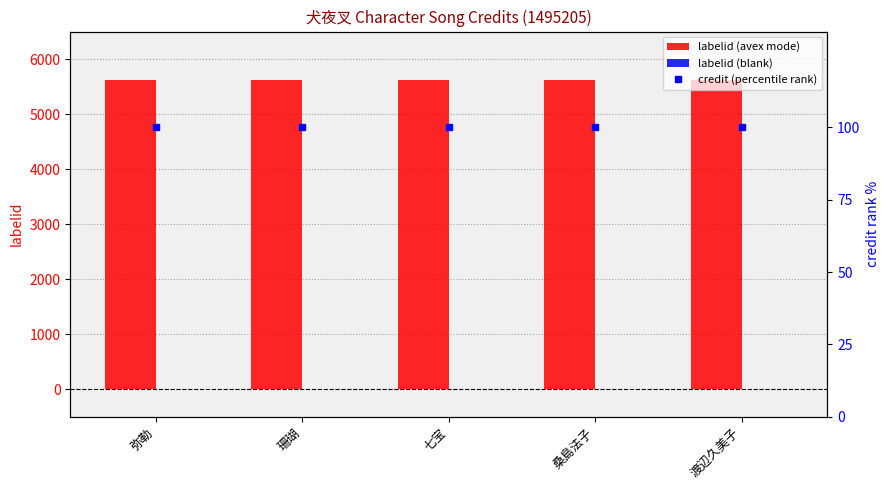

What are all the series names shown in the legend?

labelid (avex mode), labelid (blank), credit (percentile rank)